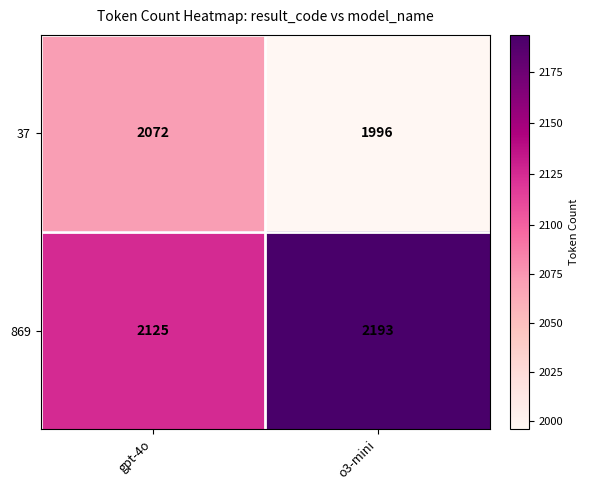

Rank the series by their maximum value, from lowest to highest.

37, 869